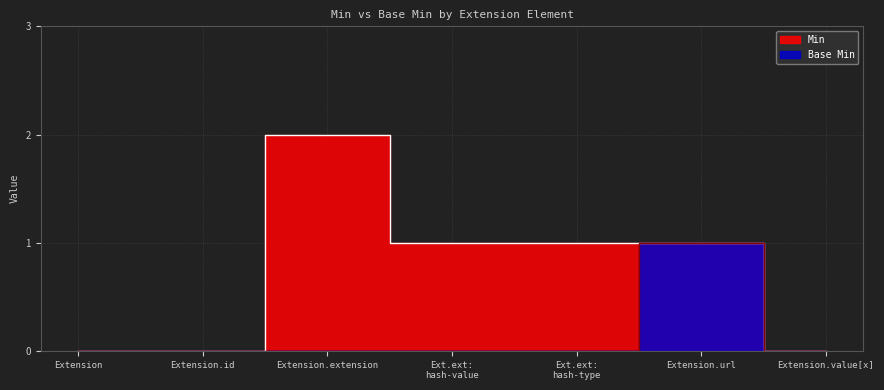

Reading right to left, list all the values displayed in this chart.

Min: 0	1	1	1	2	0	0
Base Min: 0	1	0	0	0	0	0